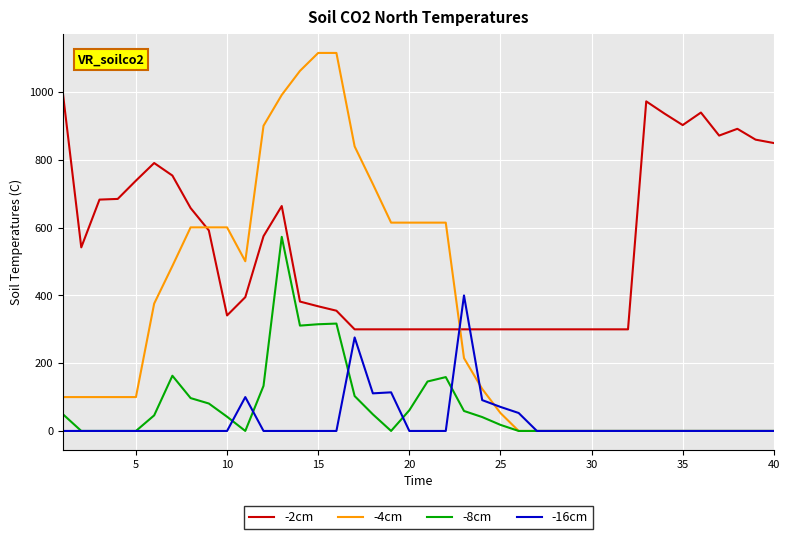

Which series has the largest total across all categories?

-2cm